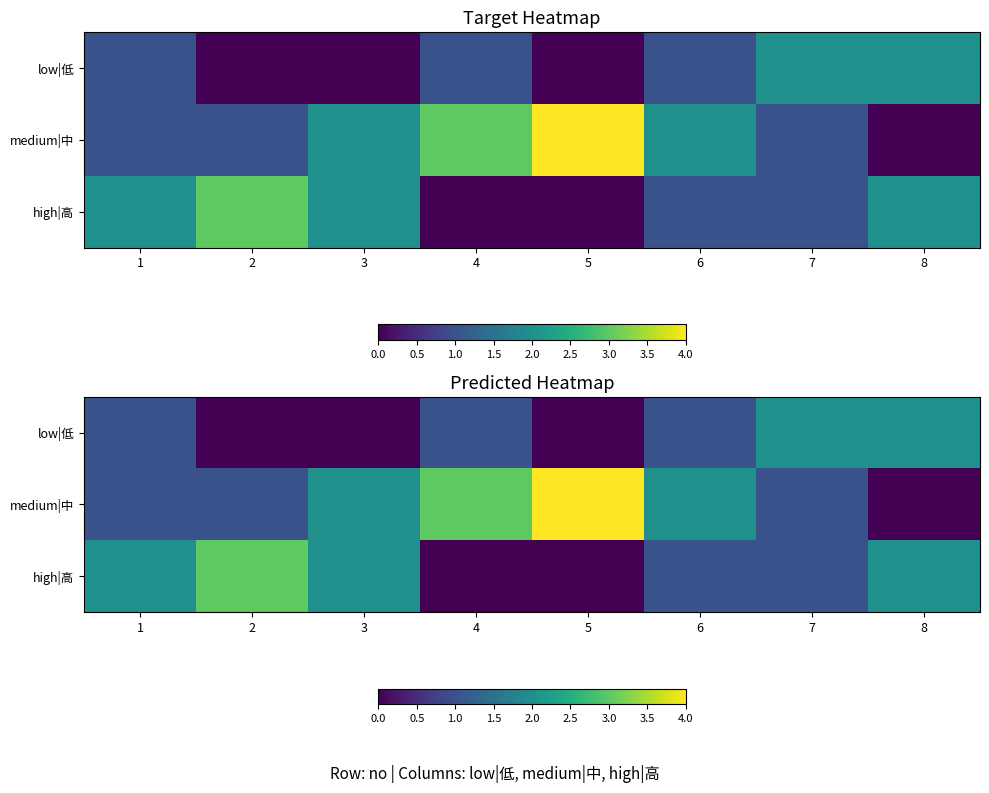

What is the difference between the second highest and second lowest values in the low|低 series?

2